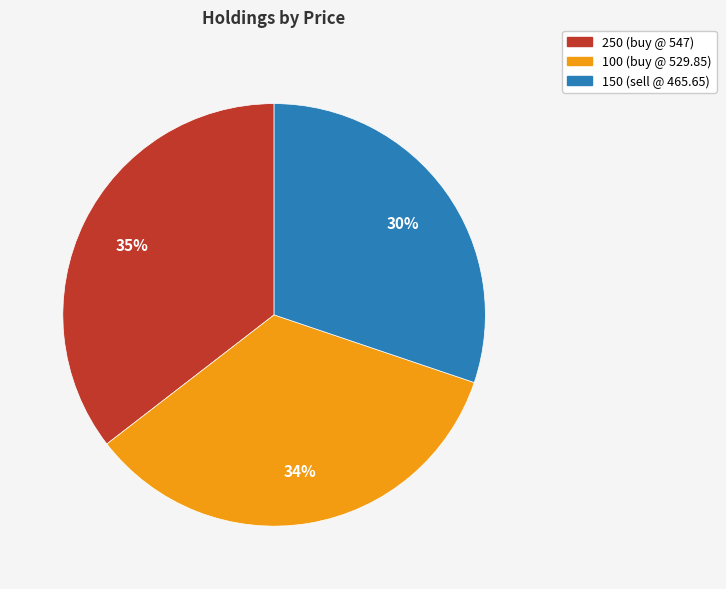

Approximately how many times larger is the value at 100 (buy @ 529.85) compared to 150 (sell @ 465.65)?

1.1